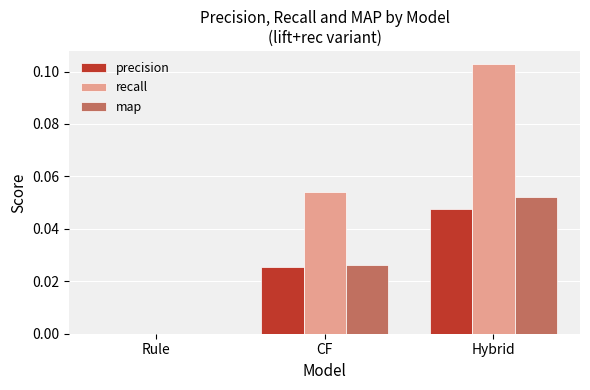

Does the chart contain stacked bars?

No